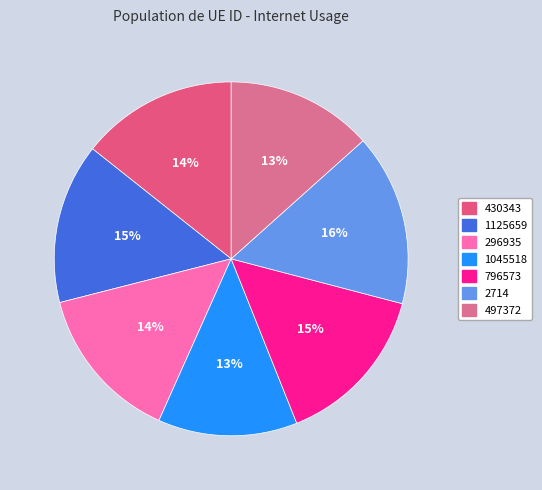

How many slices are in this pie chart?

7